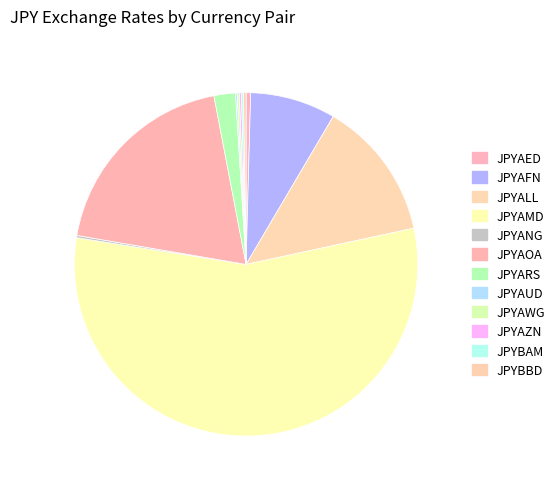

Which slice is the largest?

JPYAMD